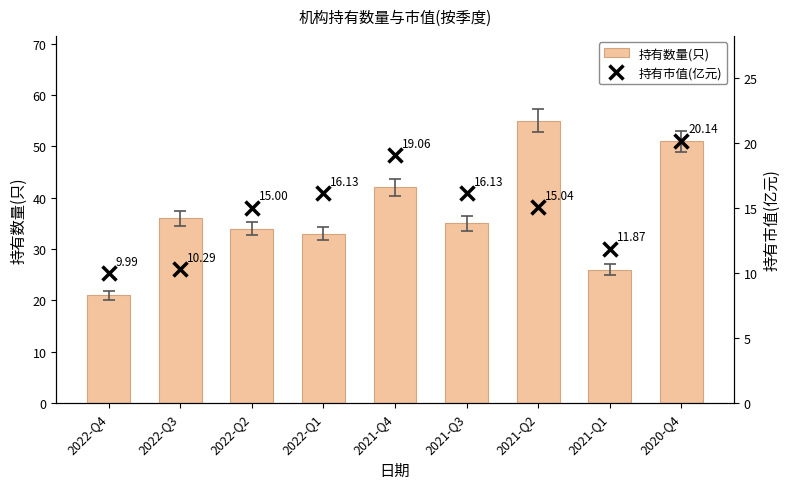

Reading left to right, transcribe all the data shown in this chart.

持有数量(只): 2022-Q4=21.0	2022-Q3=36.0	2022-Q2=34.0	2022-Q1=33.0	2021-Q4=42.0	2021-Q3=35.0	2021-Q2=55.0	2021-Q1=26.0	2020-Q4=51.0
持有市值(亿元): 2022-Q4=10.0	2022-Q3=10.3	2022-Q2=15.0	2022-Q1=16.1	2021-Q4=19.1	2021-Q3=16.1	2021-Q2=15.0	2021-Q1=11.9	2020-Q4=20.1